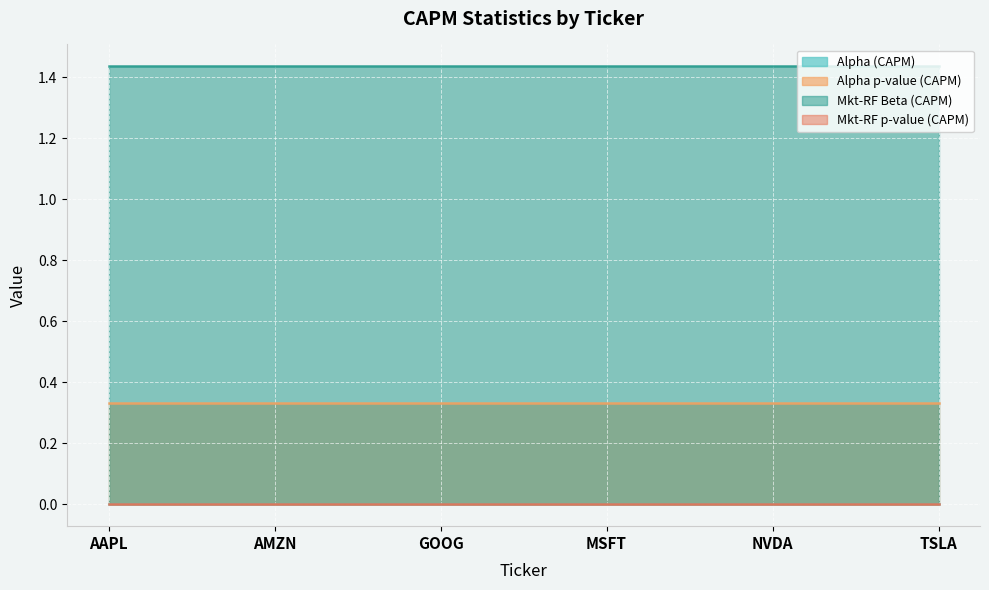

Reading left to right, extract all data points from this chart.

Alpha (CAPM): 0.0	0.0	0.0	0.0	0.0	0.0
Alpha p-value (CAPM): 0.3	0.3	0.3	0.3	0.3	0.3
Mkt-RF Beta (CAPM): 1.4	1.4	1.4	1.4	1.4	1.4
Mkt-RF p-value (CAPM): 0.0	0.0	0.0	0.0	0.0	0.0